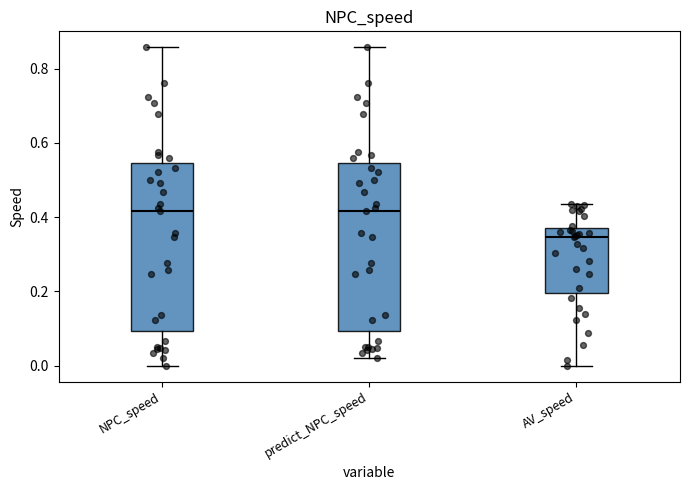

Reading left to right, read every box against the y-axis: the position of its median line, the range the box covers, and the ends of its whiskers. The values are not printed on the chart, so give them approximately, as read against the axis.

NPC_speed: median 0.42, box 0.10 to 0.54, whiskers 0.00 to 0.86
predict_NPC_speed: median 0.42, box 0.10 to 0.54, whiskers 0.02 to 0.86
AV_speed: median 0.34, box 0.20 to 0.38, whiskers 0.00 to 0.44